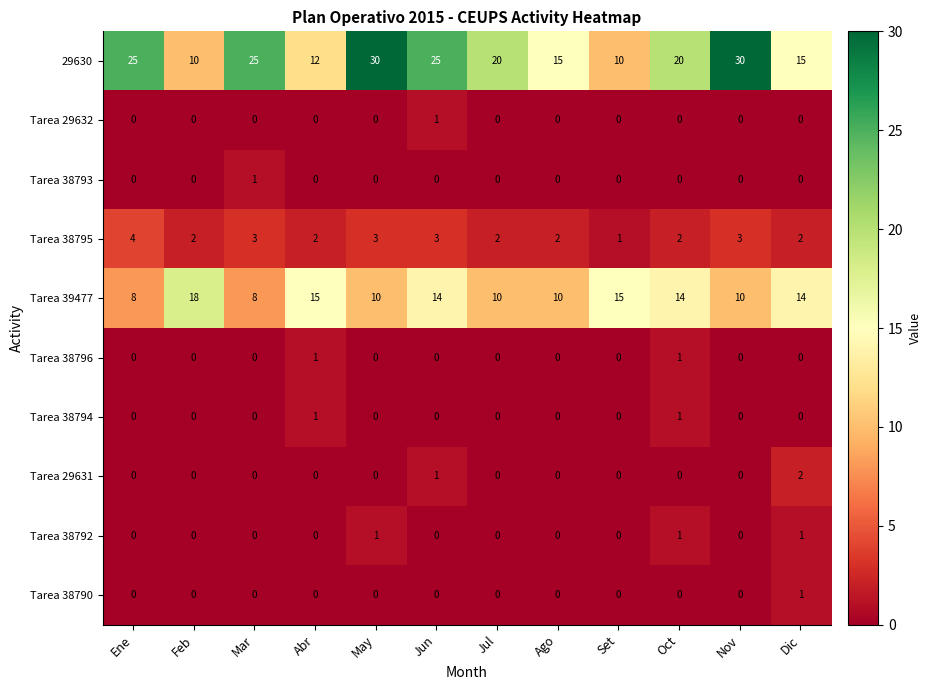

What is the maximum value shown in the chart?

30